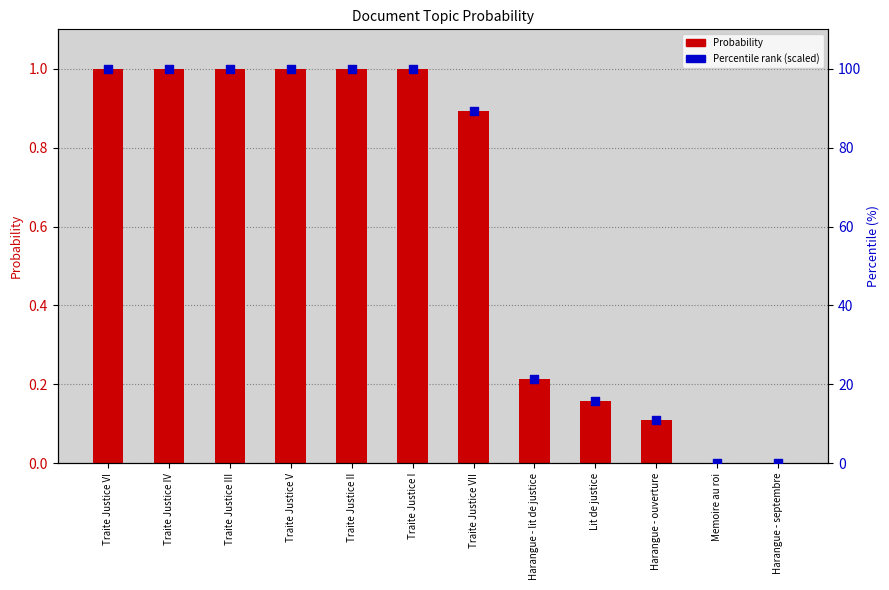

At how many categories does at least one series exceed 31?

7